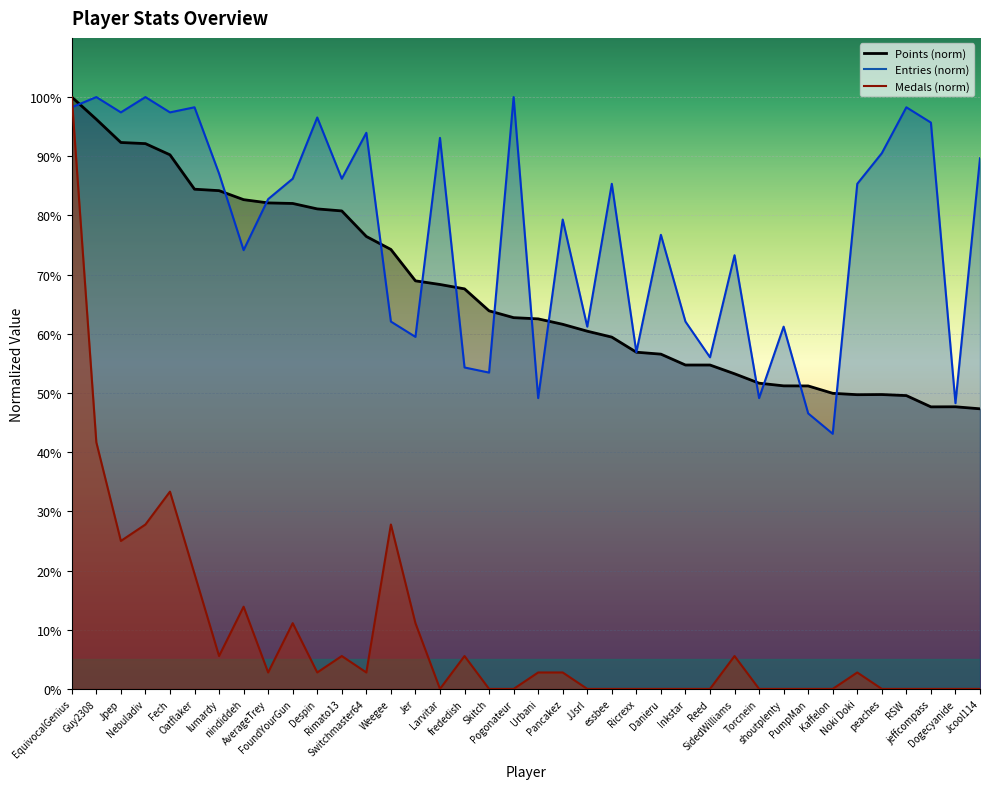

At which category does Medals reach its first local valley?

Jpep